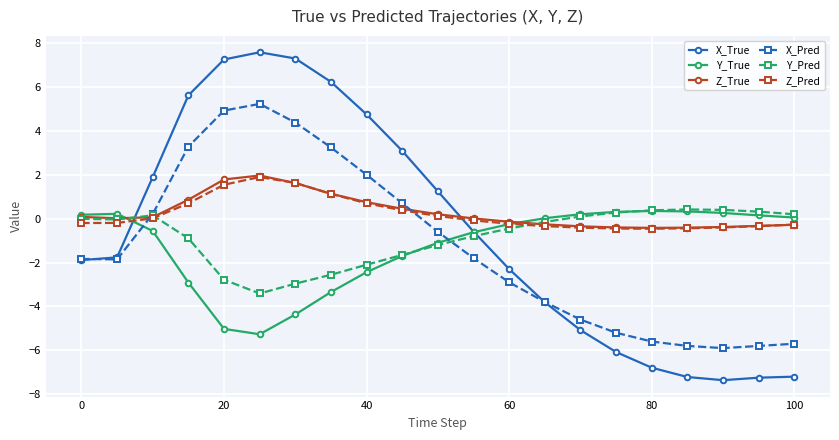

Which series has the widest spread of values?

X_True